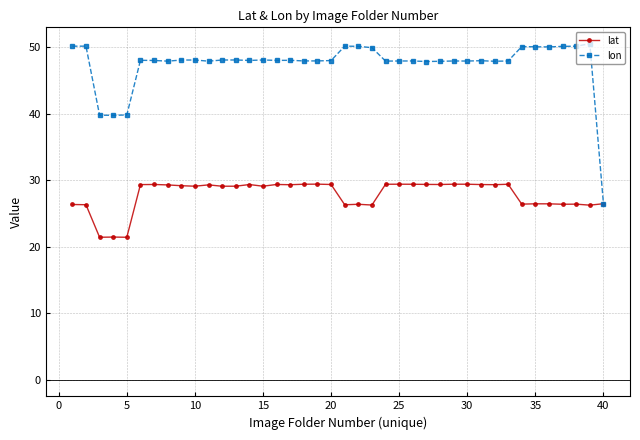

Which series has the largest range (max minus min)?

lon